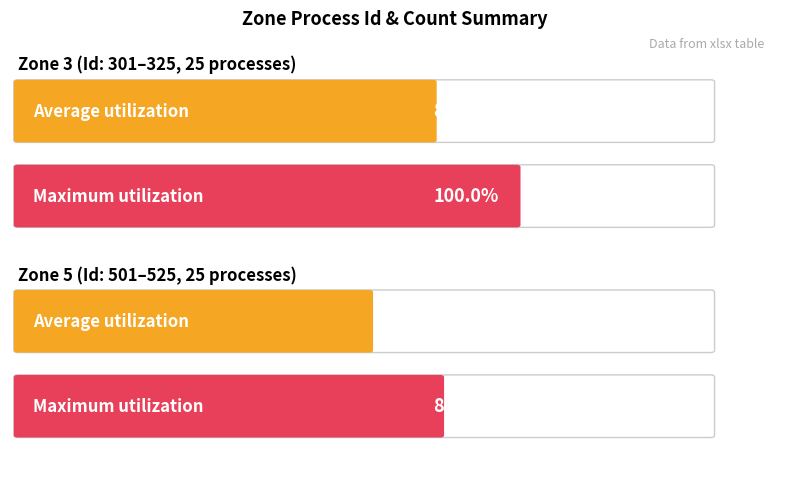

Is it true that Max Id equals 525 at Zone 5?

True